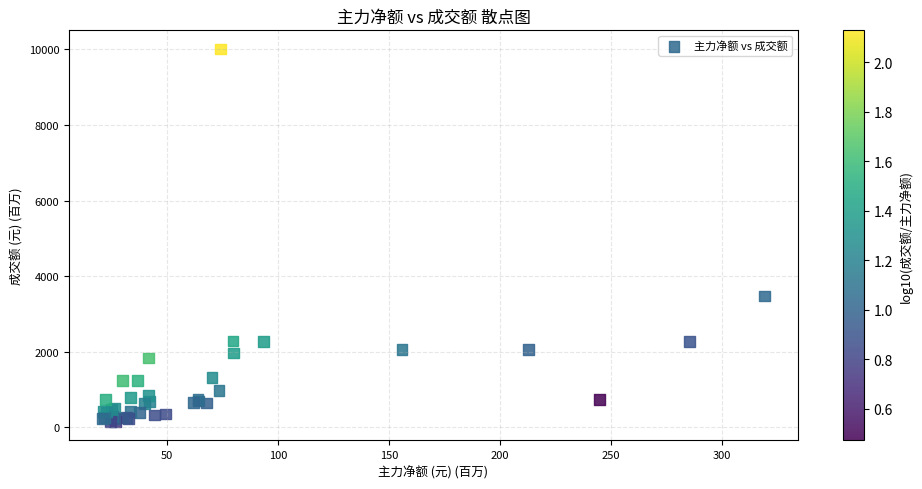

What Y value in the scatter plot is closest to 5079?

3472.6